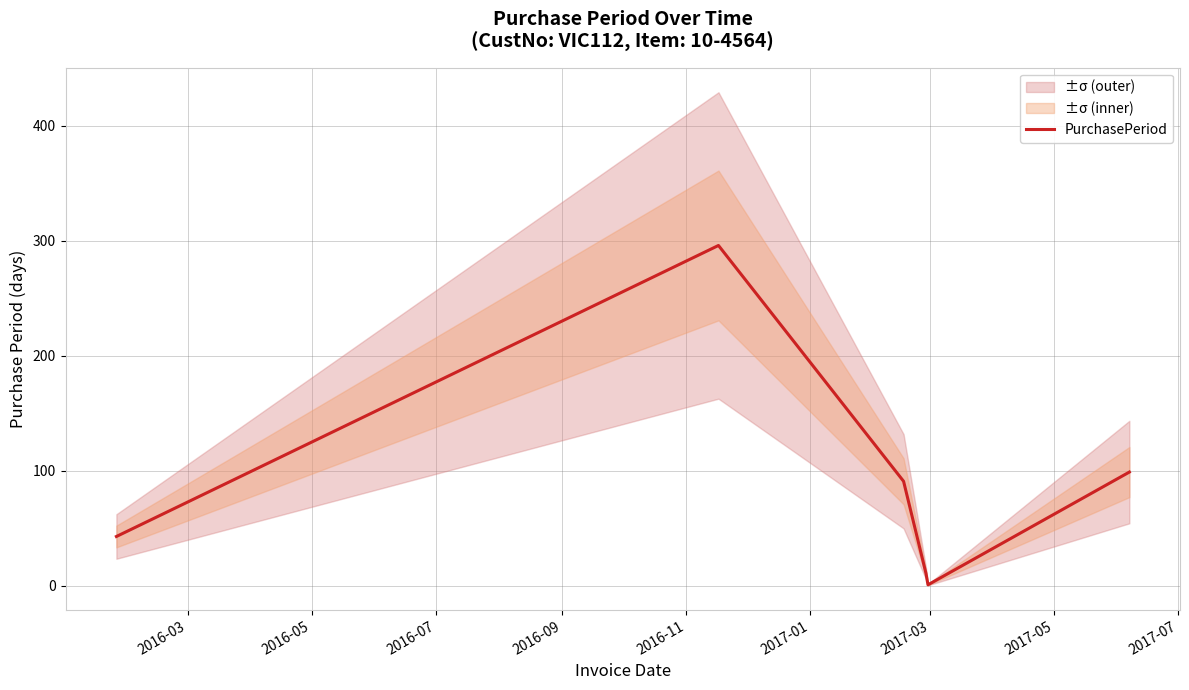

What is the highest value of the PurchasePeriod series?

296